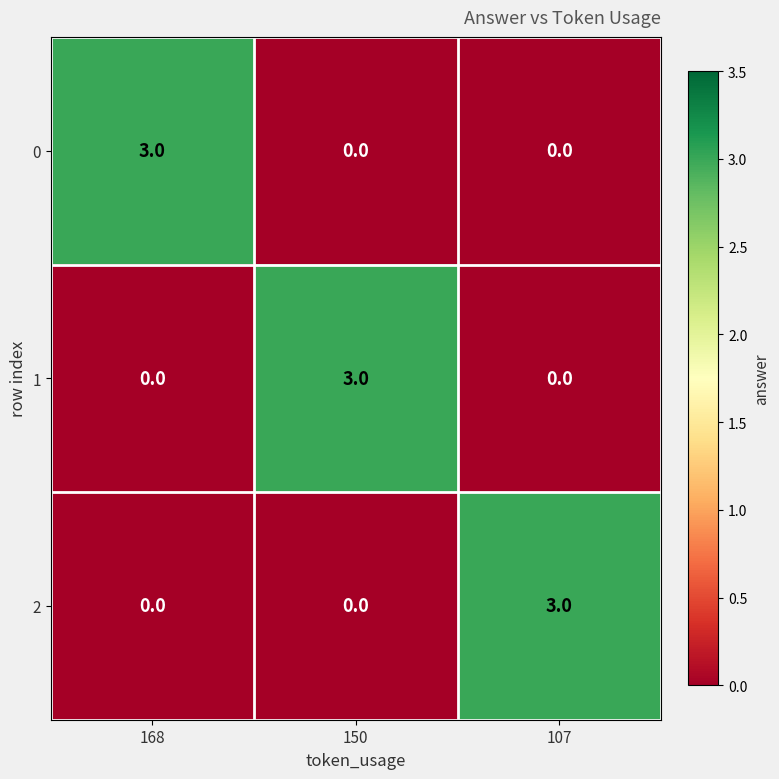

True or false: 0 has a value of 3 at 168.

True